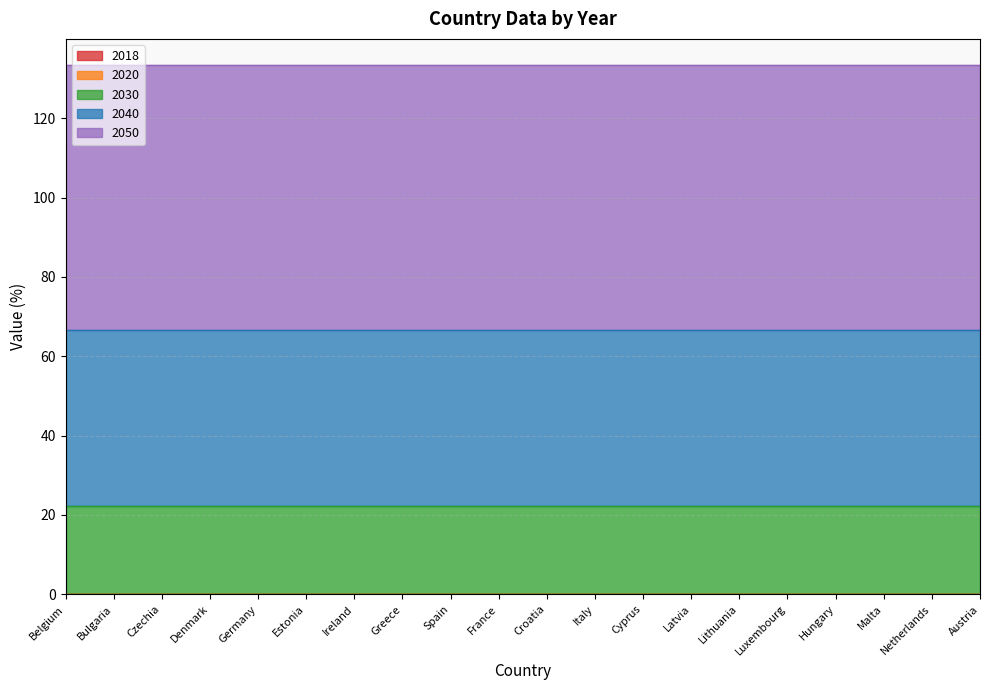

List the series in order of their peak value, highest first.

2050, 2040, 2030, 2018, 2020